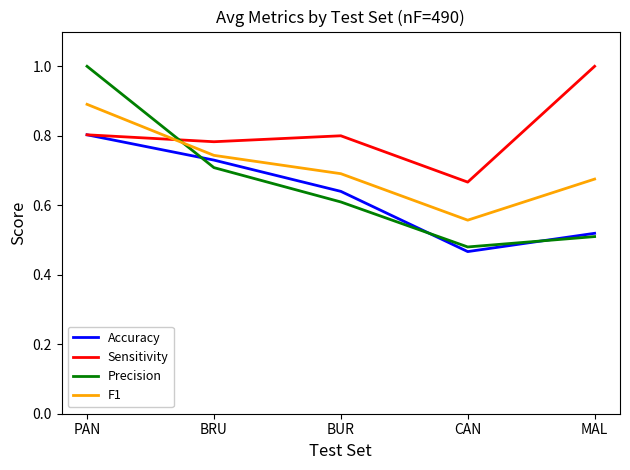

The F1 series shows 0.6 at PAN. True or false?

False